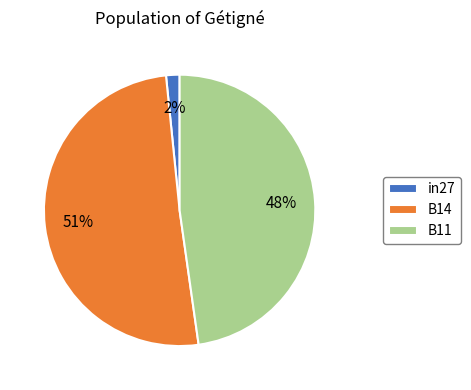

Does B11 represent more than half of the total?

No